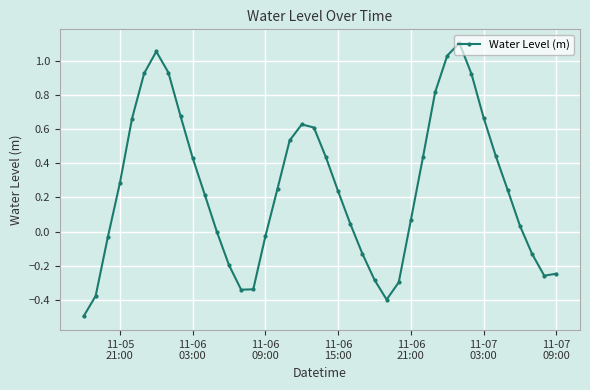

How many lines are shown in the chart?

1